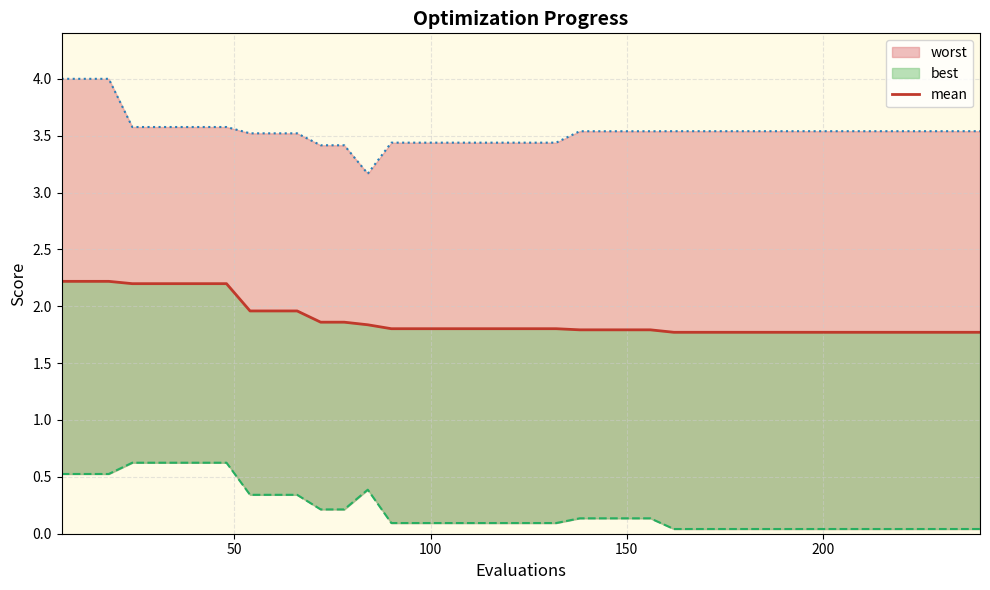

Does the chart display data point markers on the line(s)?

No